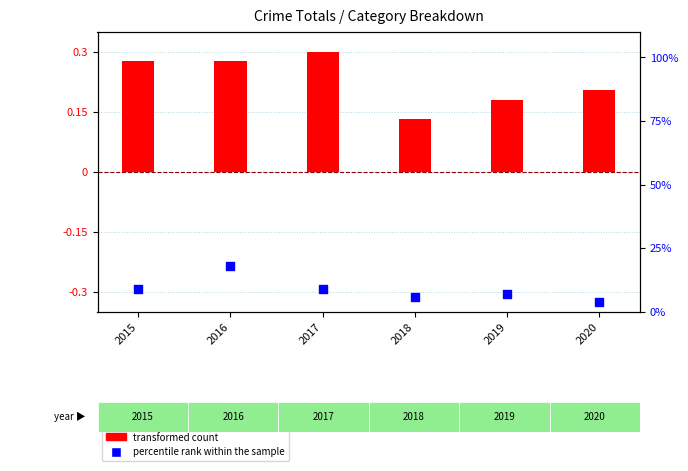

Which series contains the lowest Y value?

transformed count